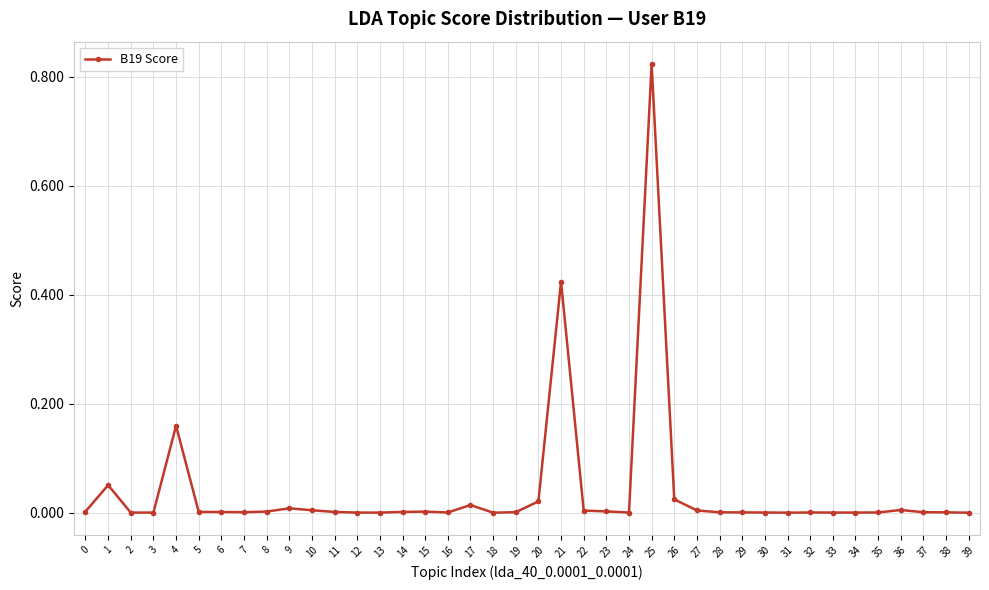

Is it true that the value at 19 is 0.0?

True